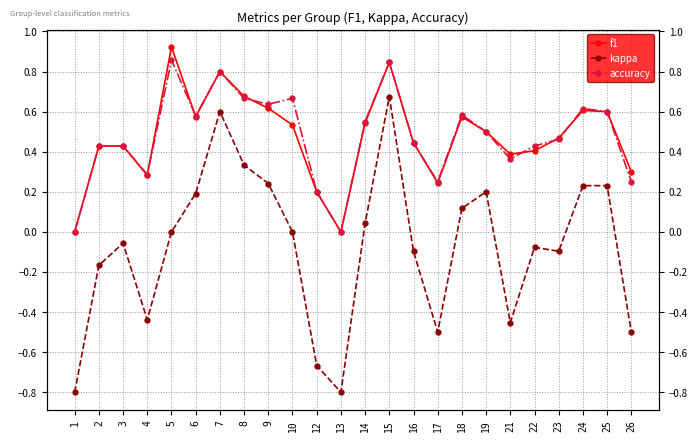

At which category does f1 reach its first local peak?

5